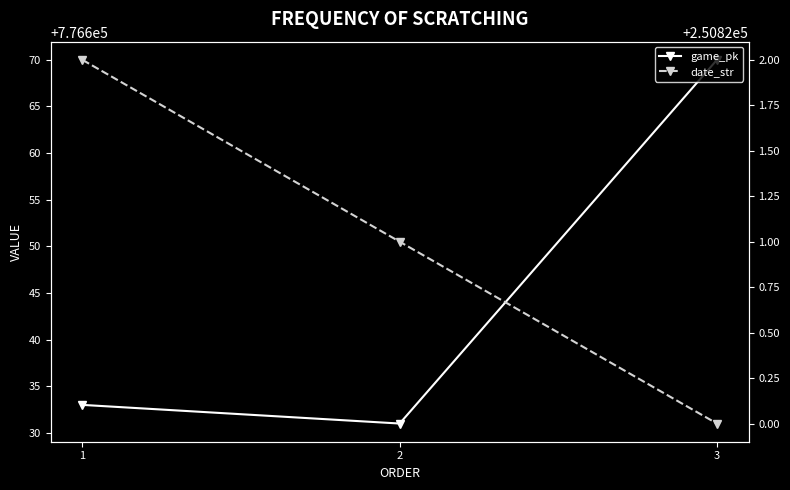

What is the sum of all game_pk values?

2329934